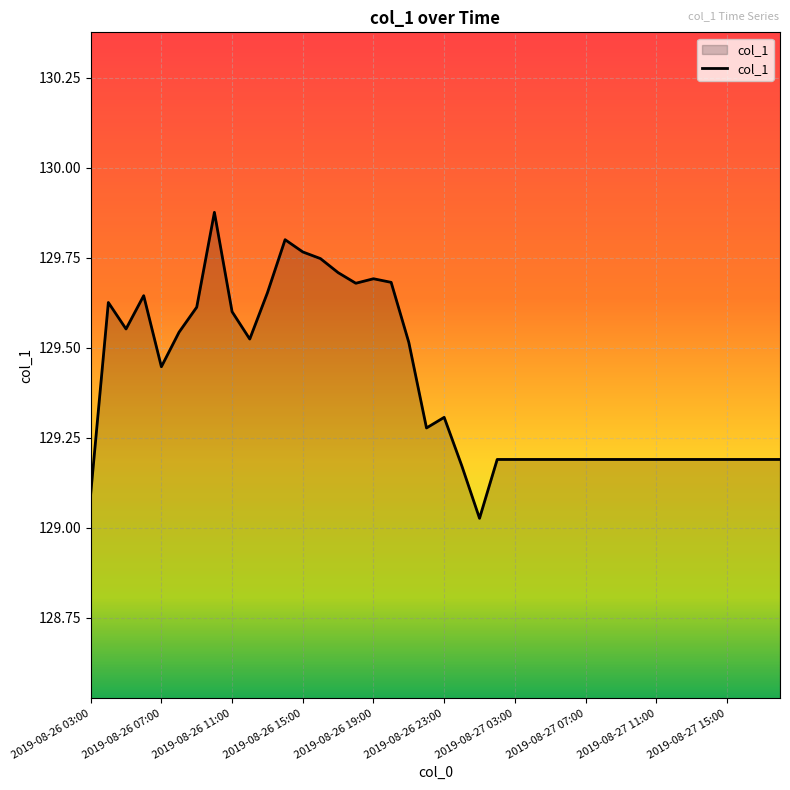

What is the label of the 17th point from the right?

2019-08-27 02:00